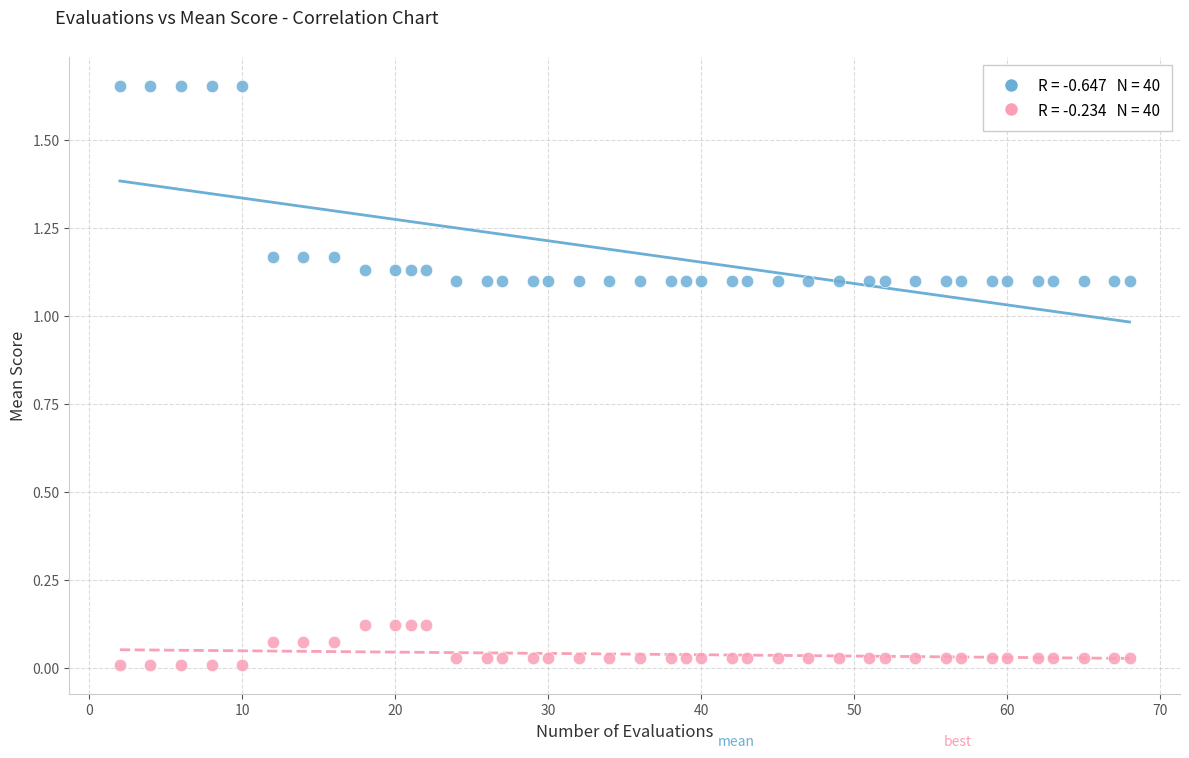

Across all data points, what is the range of Y values (max minus min)?

1.6